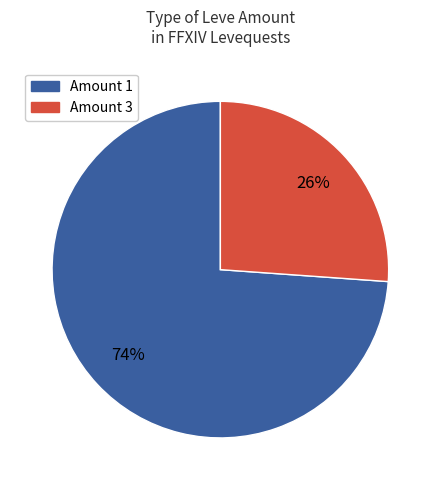

To the nearest percent, what is the average slice percentage?

50%